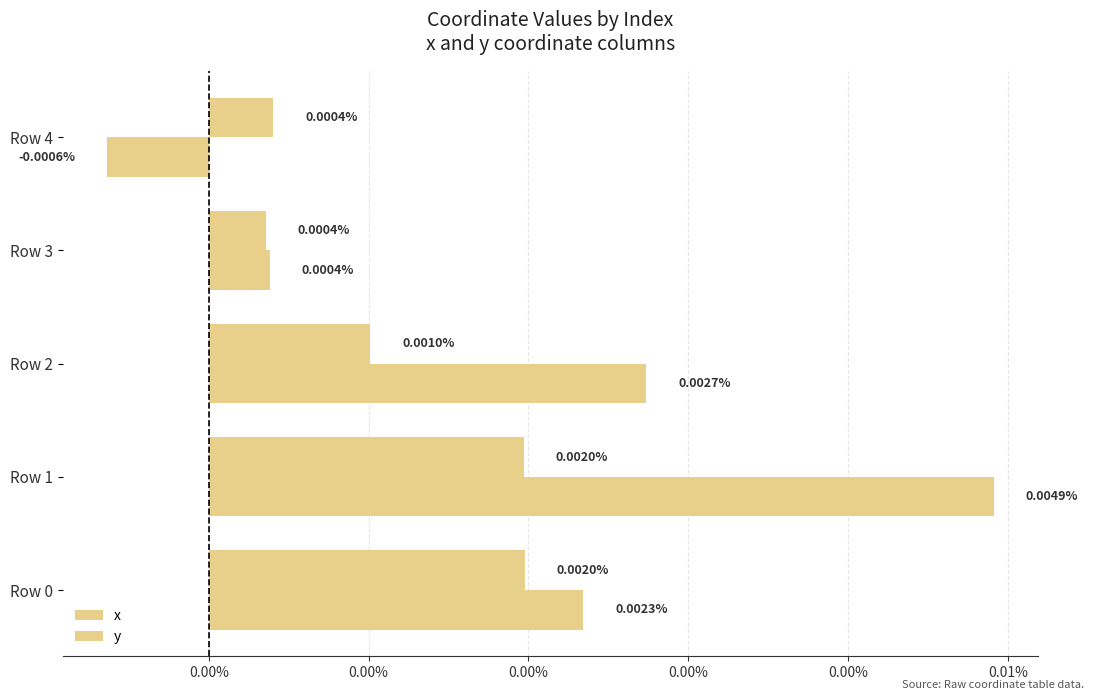

How many groups of bars are there?

5